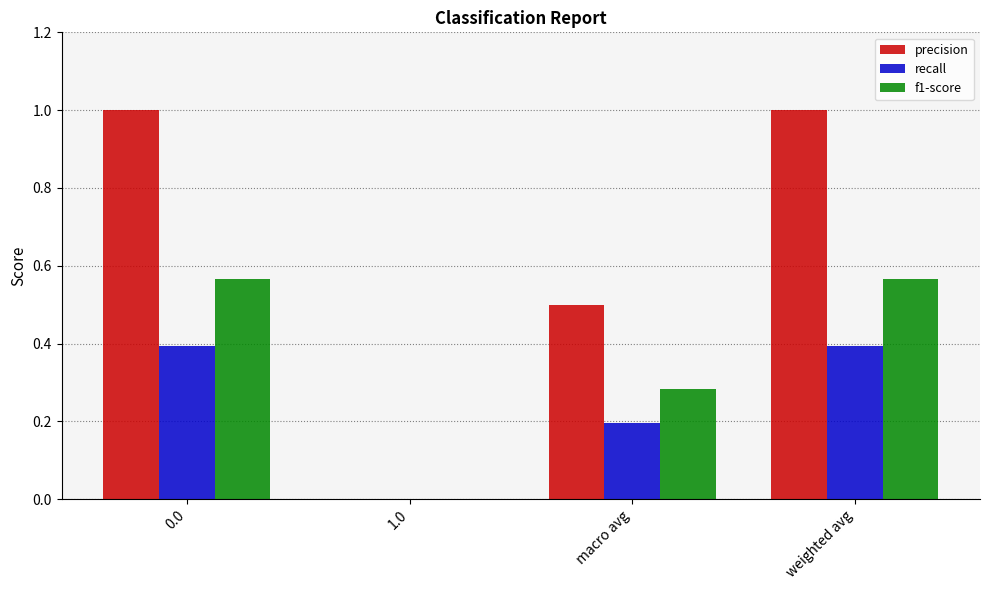

Which series has the largest total across all categories?

precision